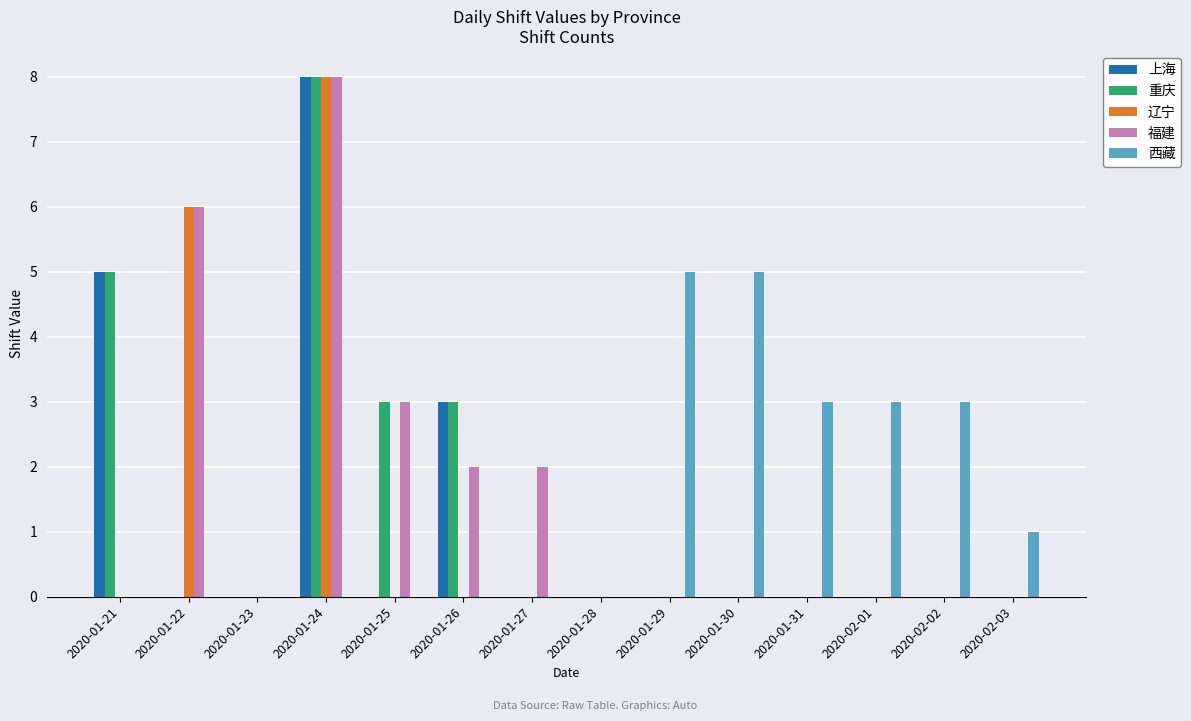

Is it true that 上海 equals 5 at 2020-01-21?

True